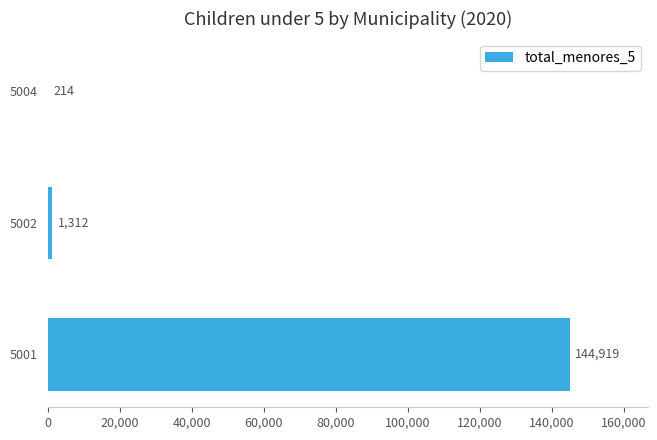

What is the ratio of the value at 5001 to the value at 5004?

677.2